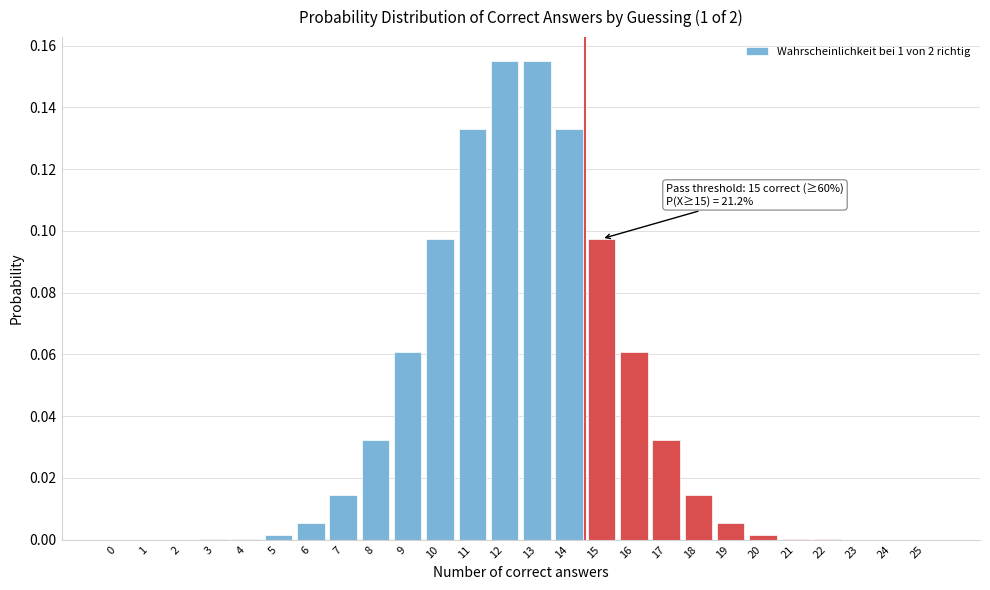

What is the sum of all values?

1.0